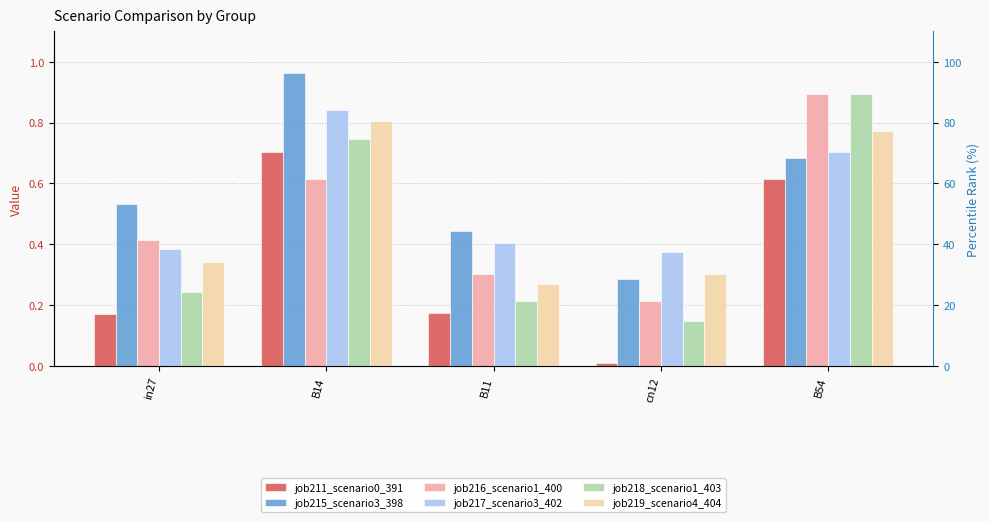

What is the difference between the job217_scenario3_402 values at B11 and B54?

0.3